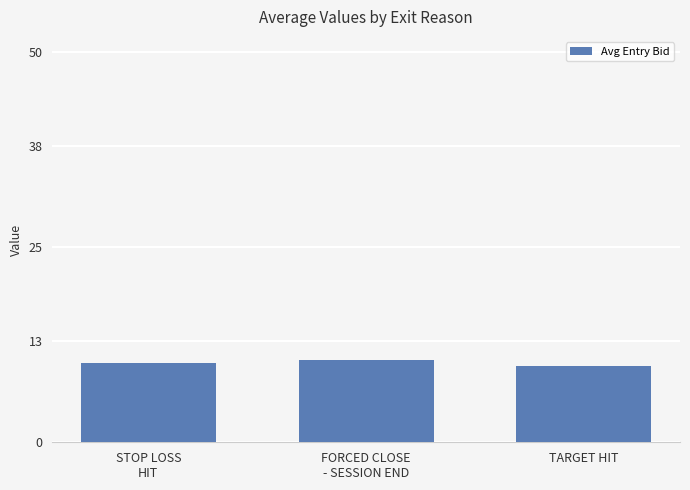

What is the maximum value shown in the chart?

10.6